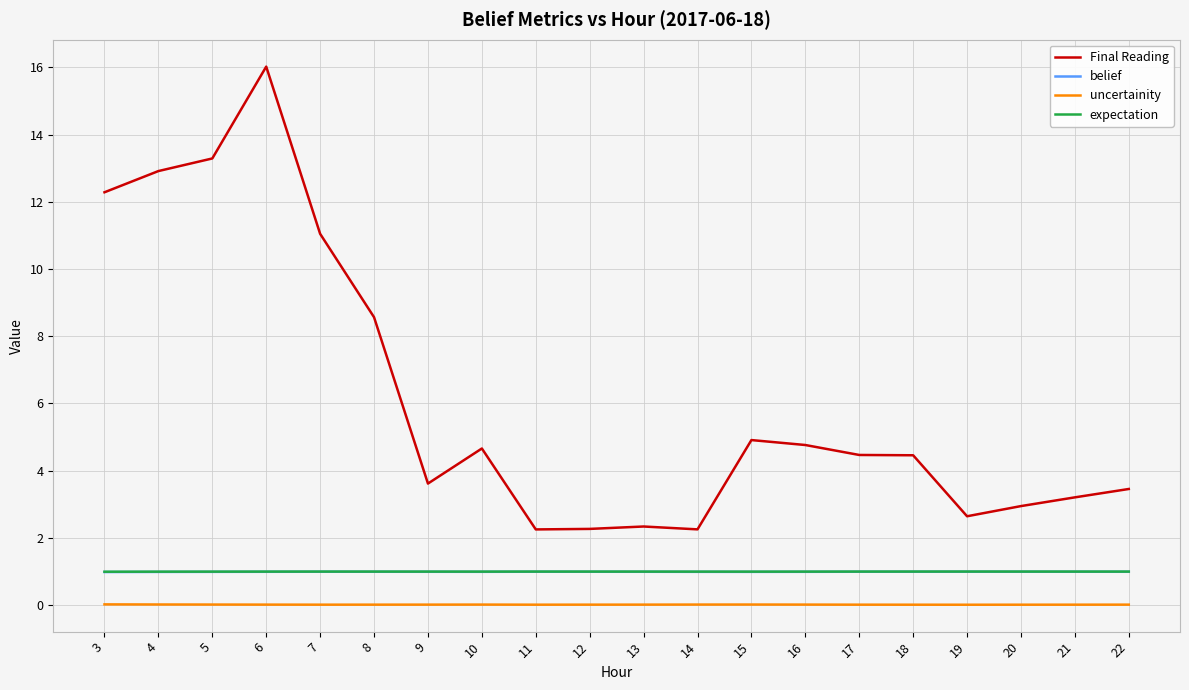

Read the Final Reading value at 21.

3.2